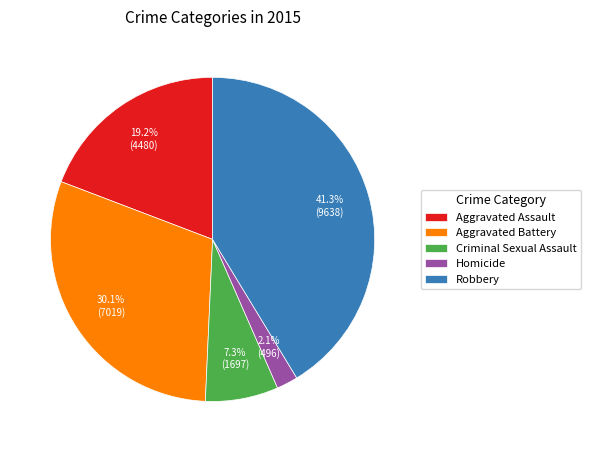

Is there any slice that represents more than half of the pie?

No